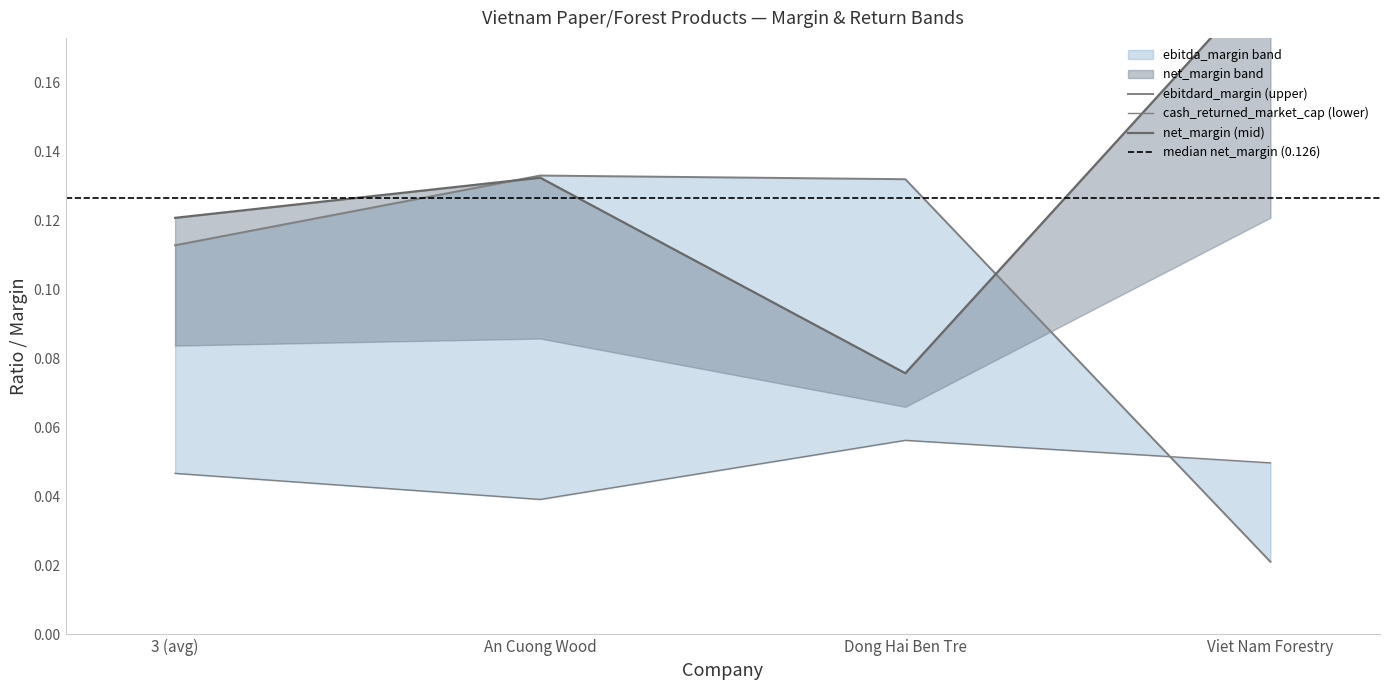

What is the maximum value for net_margin?

0.2